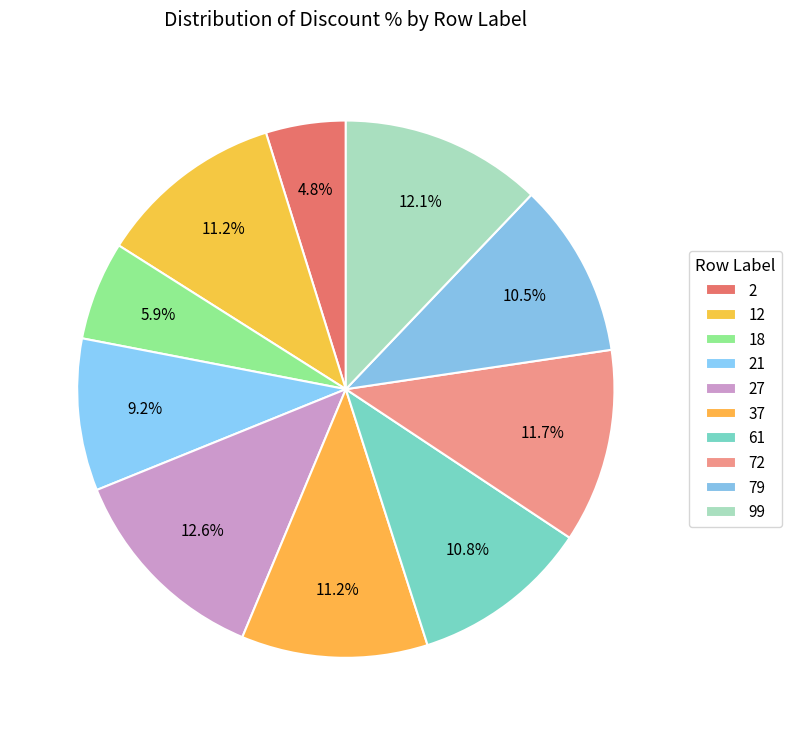

Rank the categories by value from highest to lowest.

27, 99, 72, 12, 37, 61, 79, 21, 18, 2